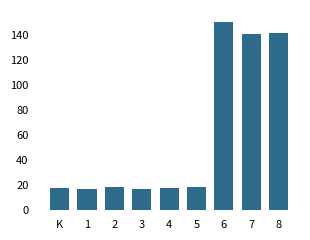

At which category does the chart reach its peak across all series?

6